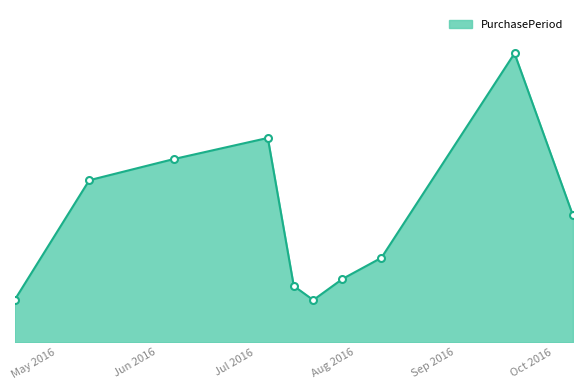

At which category does the data reach its first local valley?

2016-07-19